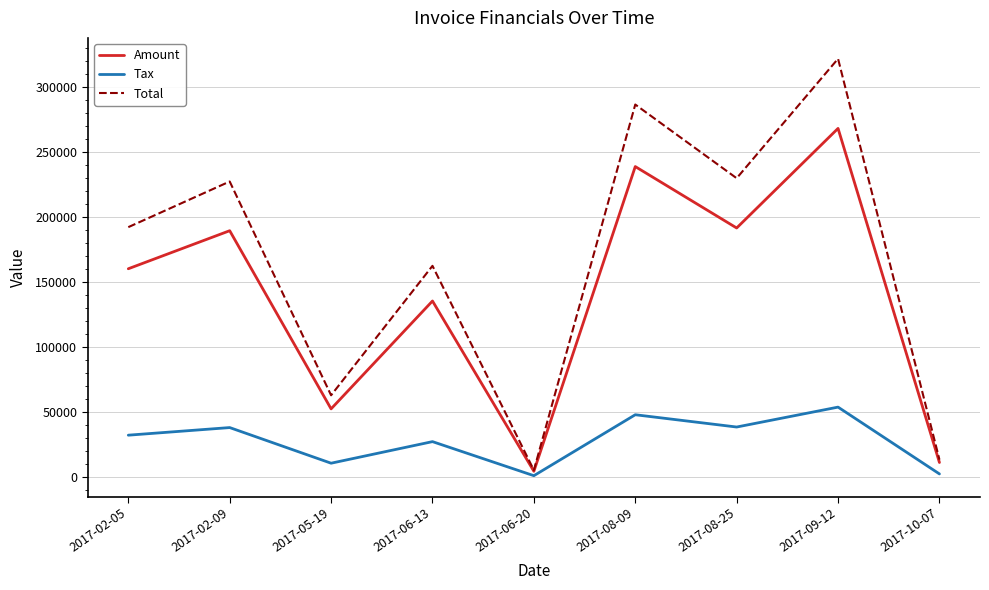

What is the lowest value of the Total series?

5085.6